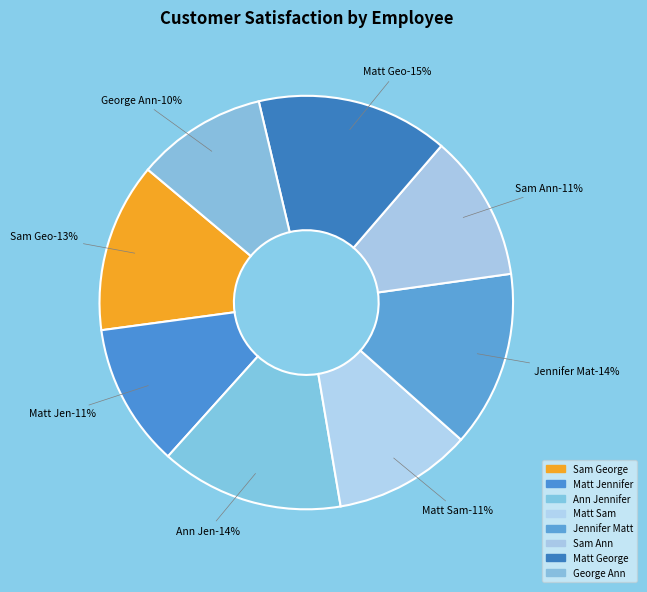

Is there a majority slice in this chart?

No